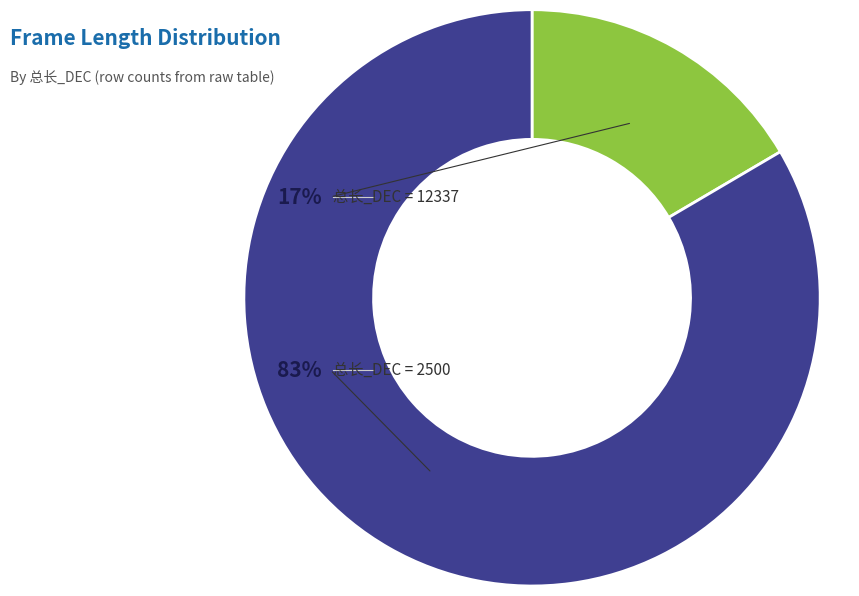

To the nearest percent, what is the difference between the largest and smallest slice percentages?

66%